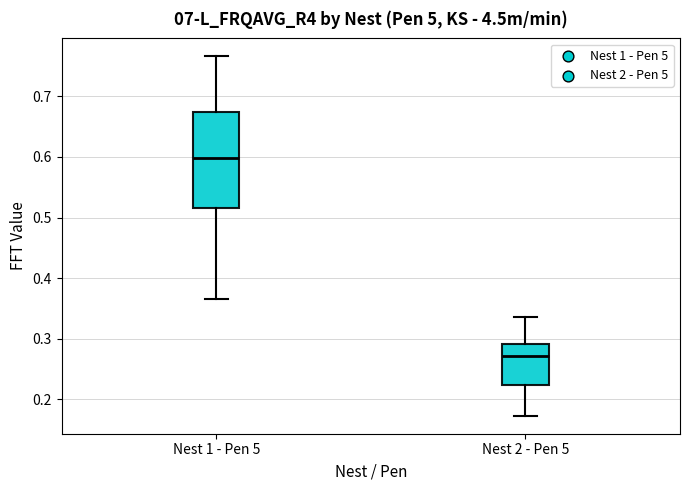

Where does the lower whisker of the box for Nest 1 - Pen 5 end on the y-axis? The values are not printed on the chart, so give them approximately, as read against the axis.

0.37